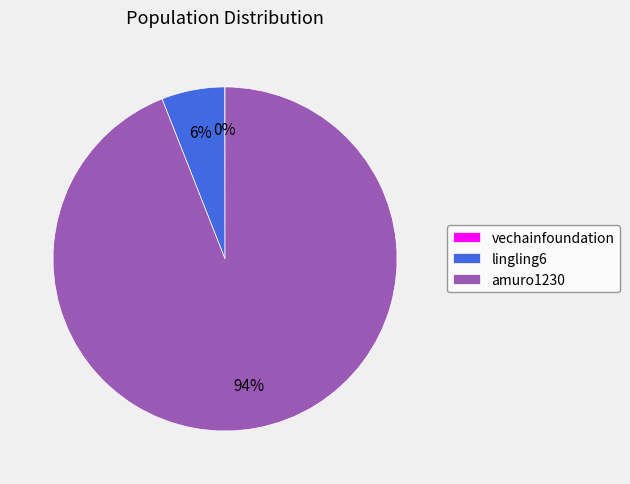

Is it true that amuro1230 is 94% of the pie?

True